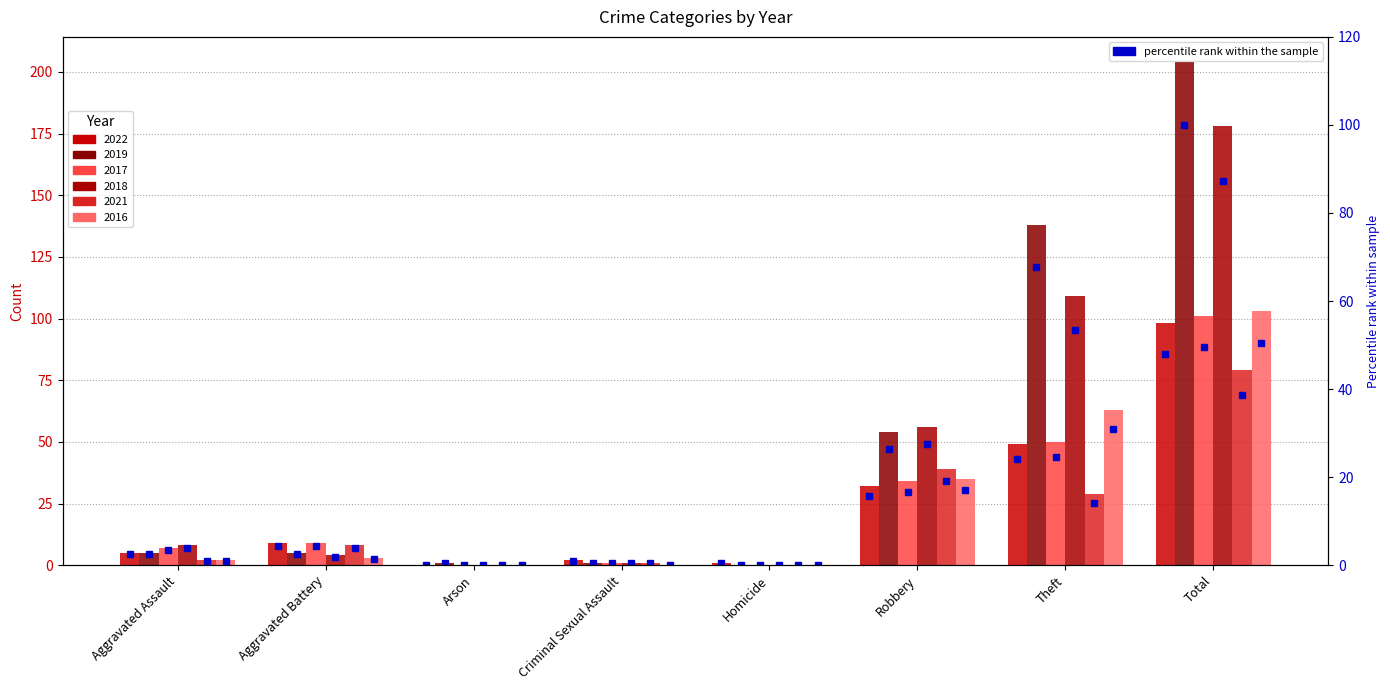

Which has a higher value, Homicide or Robbery?

Robbery